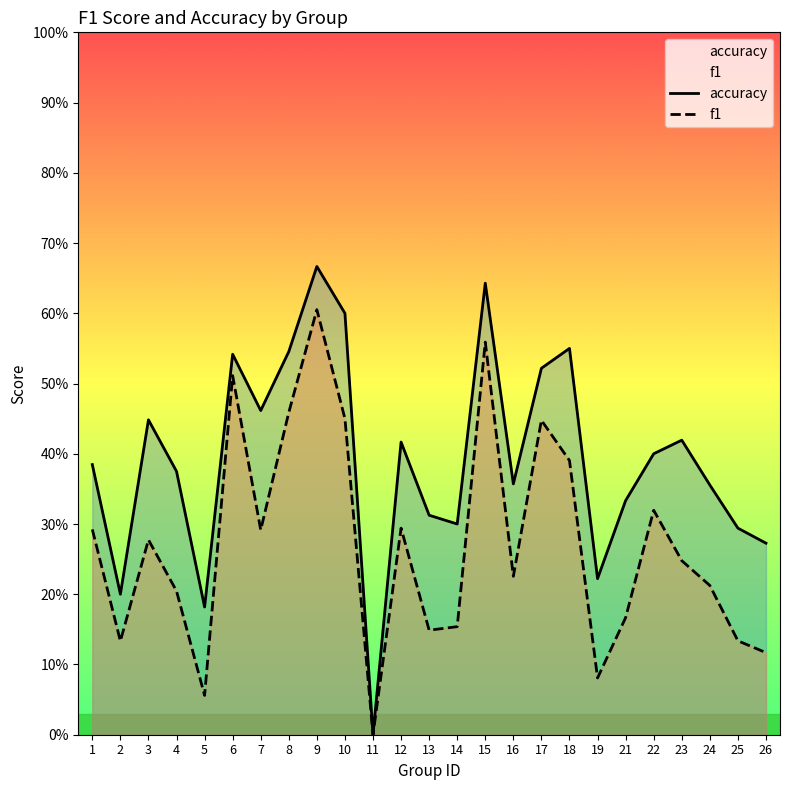

Does the chart display data point markers on the line(s)?

No